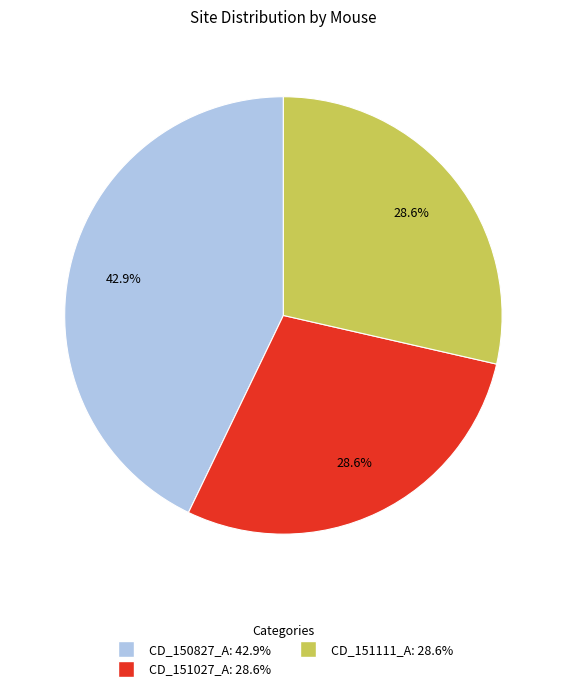

Is there a majority slice in this chart?

No